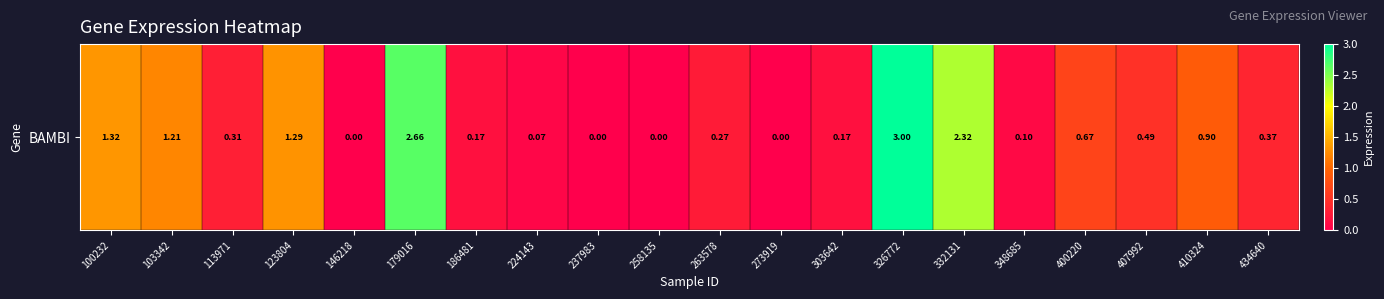

Reading left to right, what are all the values shown in this chart?

1.3	1.2	0.3	1.3	0.0	2.7	0.2	0.1	0.0	0.0	0.3	0.0	0.2	3.0	2.3	0.1	0.7	0.5	0.9	0.4